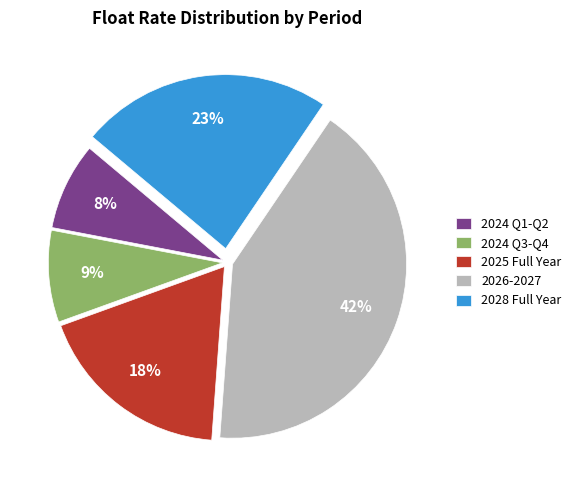

What percentage is the 2024 Q1-Q2 slice, to the nearest percent?

8%